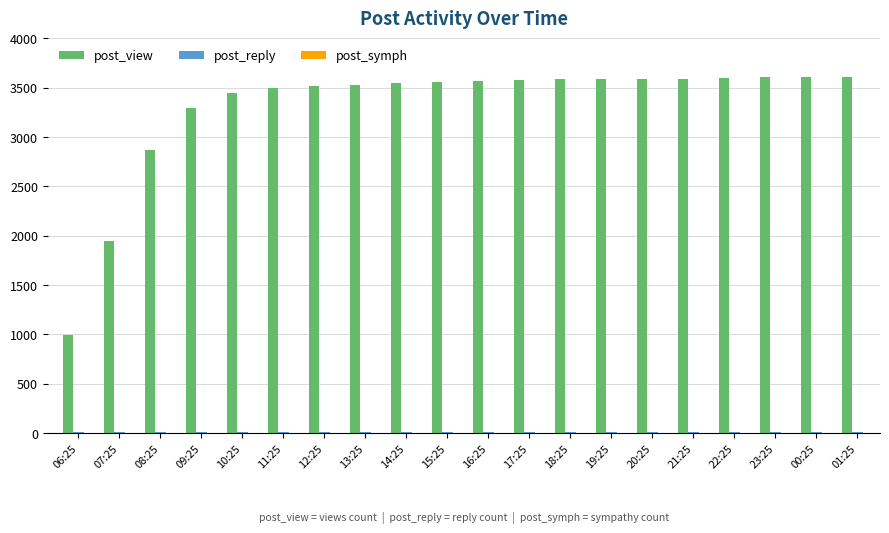

Are the bars grouped side by side (vs. stacked)?

Yes